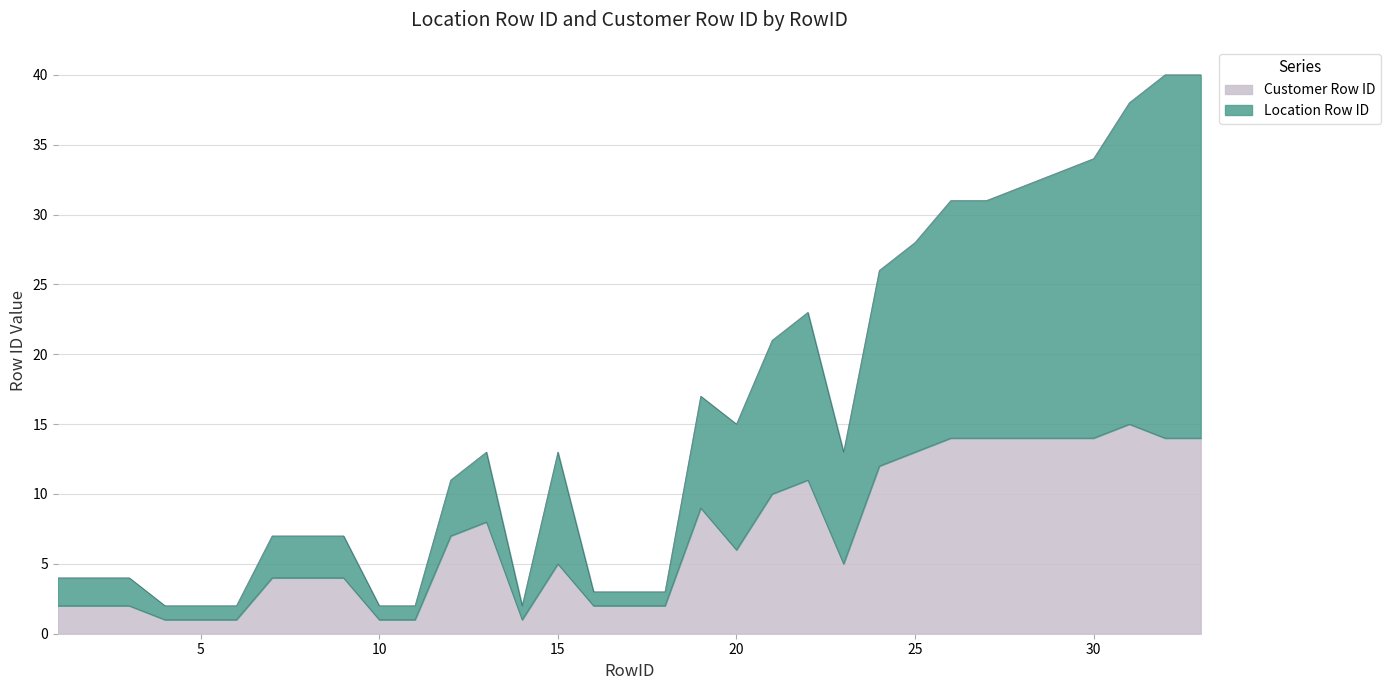

Is it true that Customer Row ID equals 22 at 30?

False